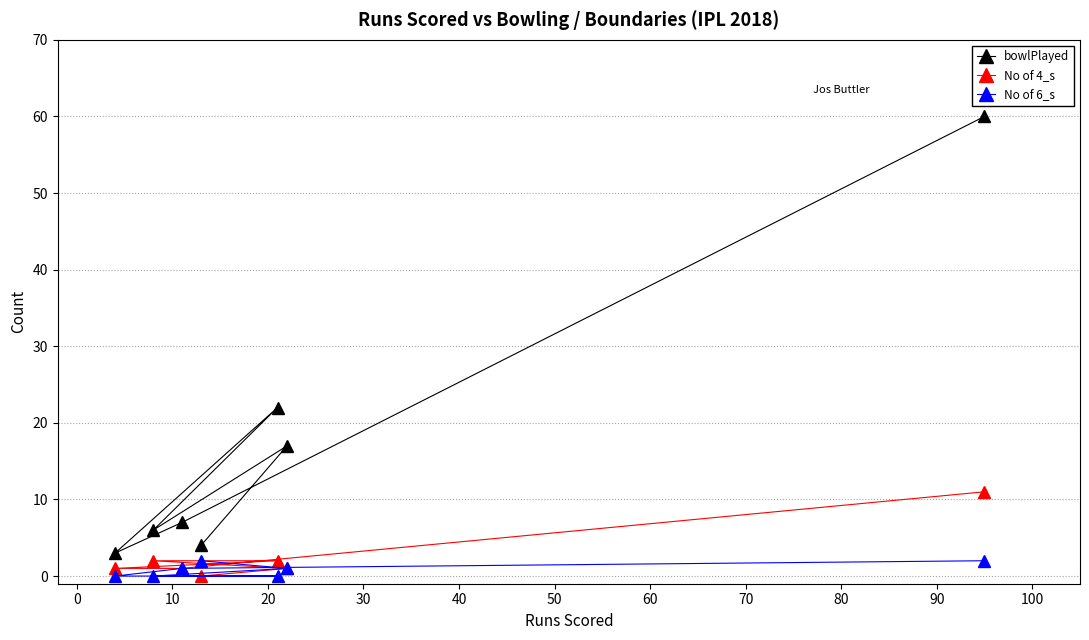

Which series has the largest range (max minus min)?

bowlPlayed